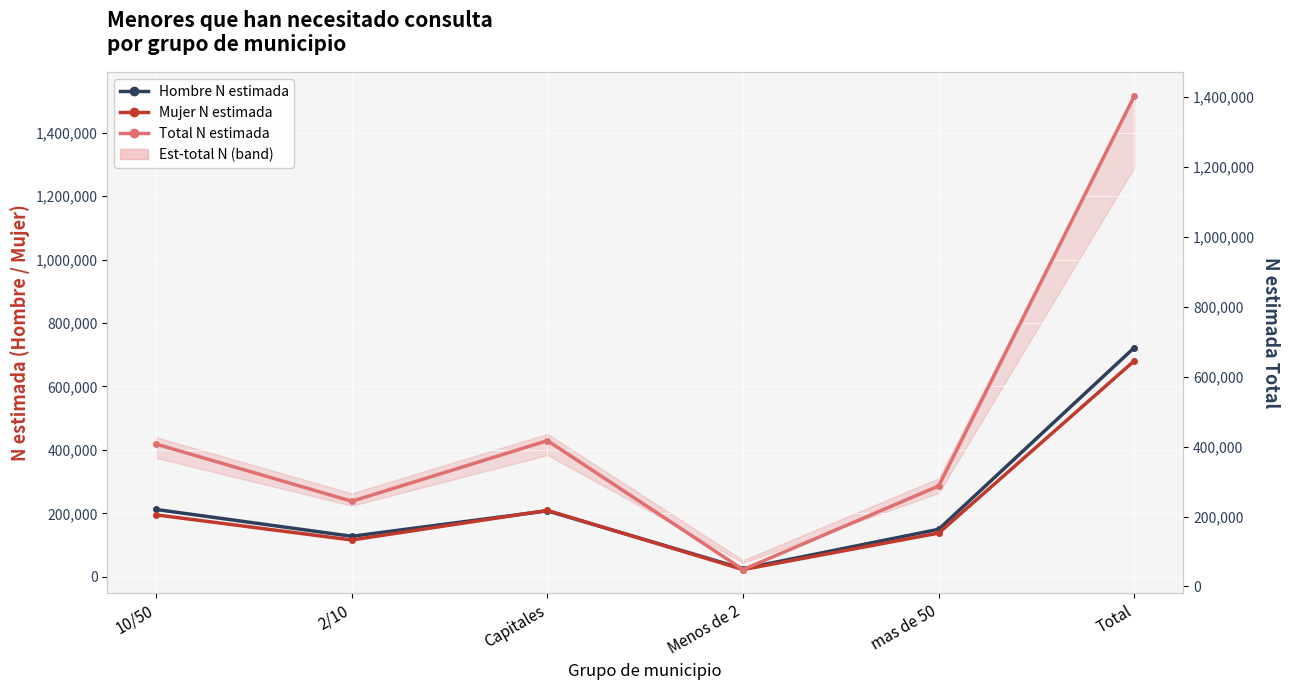

What position from the left is Total?

6